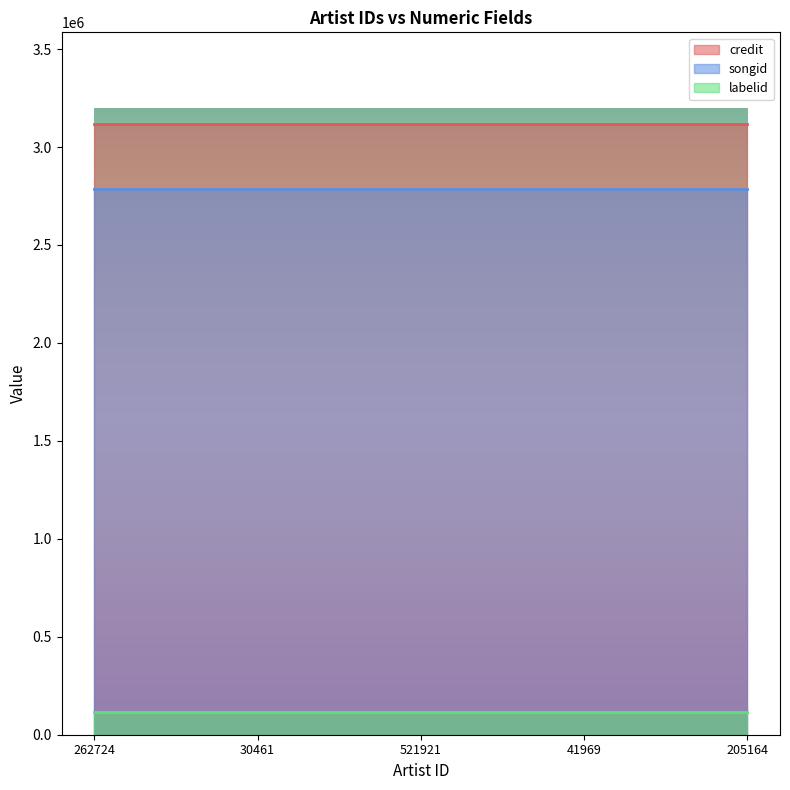

True or false: credit and songid cross at least once.

False